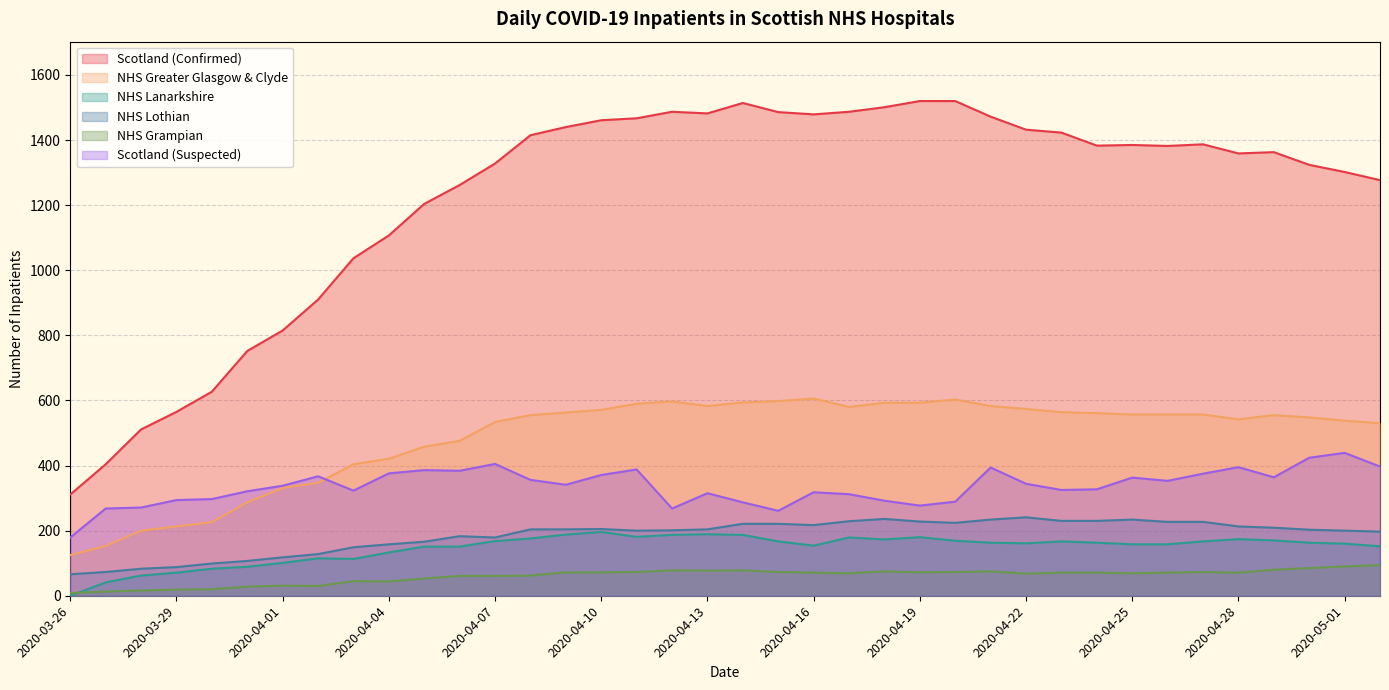

At which label does Scotland (Suspected) first exceed 341?

2020-04-02